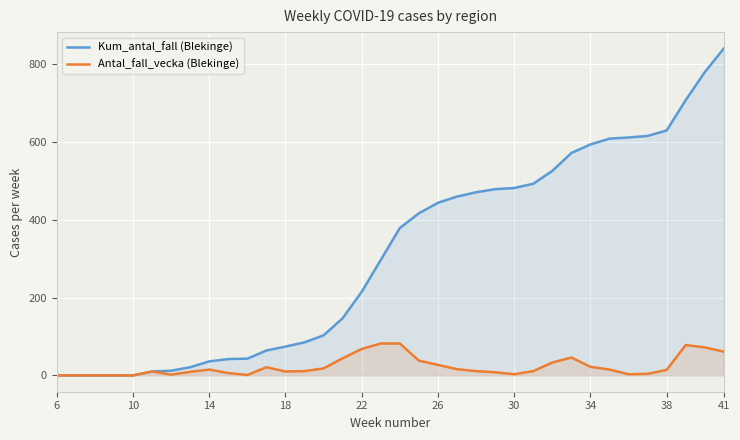

Reading right to left, extract all data points from this chart.

Kum_antal_fall (Blekinge): 841	780	708	630	616	612	609	594	572	526	493	482	479	471	460	444	417	379	297	215	147	103	85	74	64	43	42	36	21	12	10	0	0	0	0	0
Antal_fall_vecka (Blekinge): 61	72	78	14	4	3	15	22	46	33	11	3	8	11	16	27	38	82	82	68	44	18	11	10	21	1	6	15	9	2	10	0	0	0	0	0